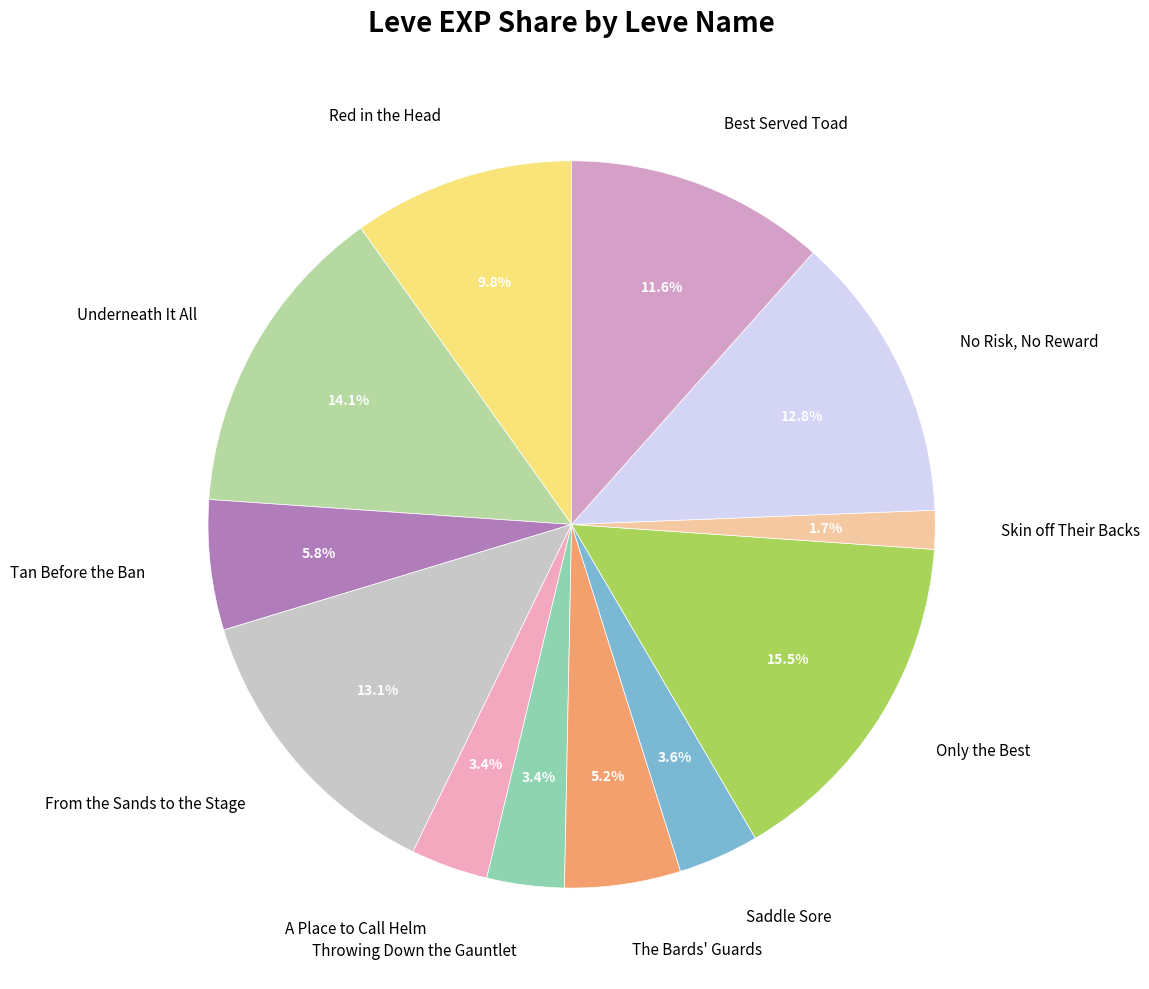

Does any single category account for the majority?

No